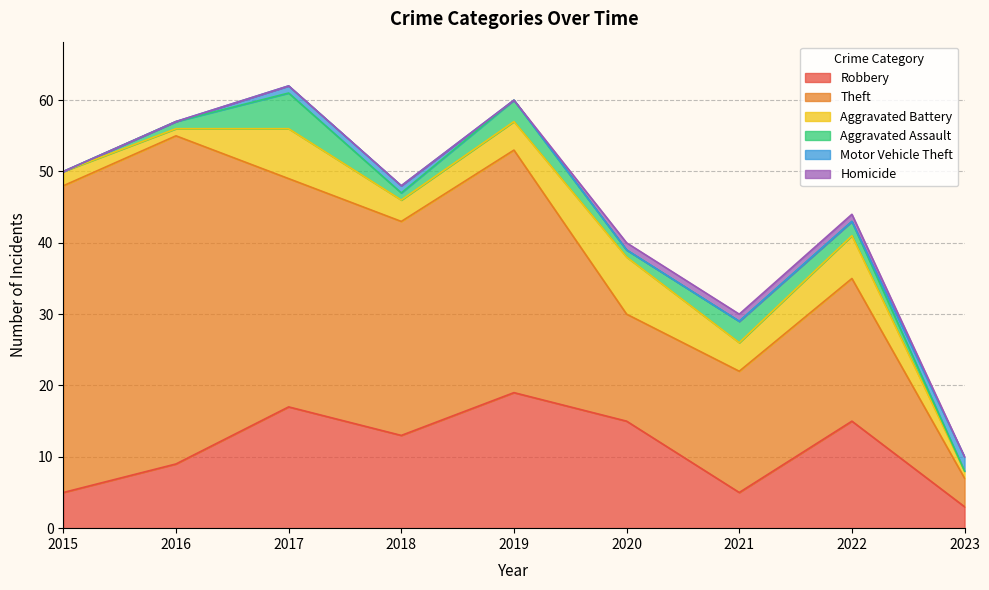

True or false: Aggravated Battery and Homicide cross at least once.

False